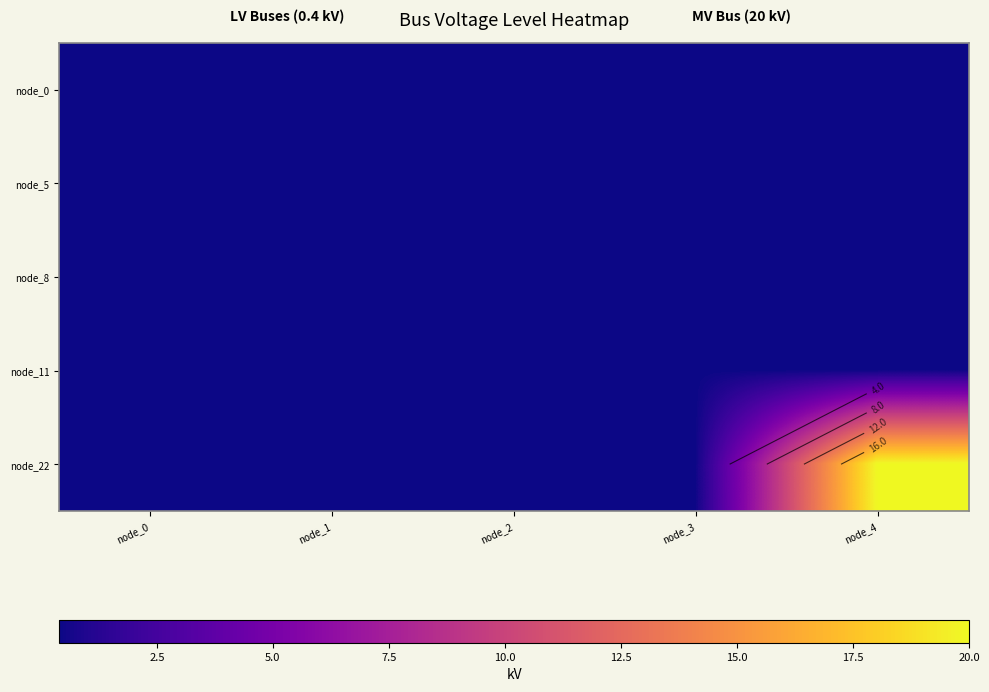

Which series changed the most between node_1 and node_2?

node_0